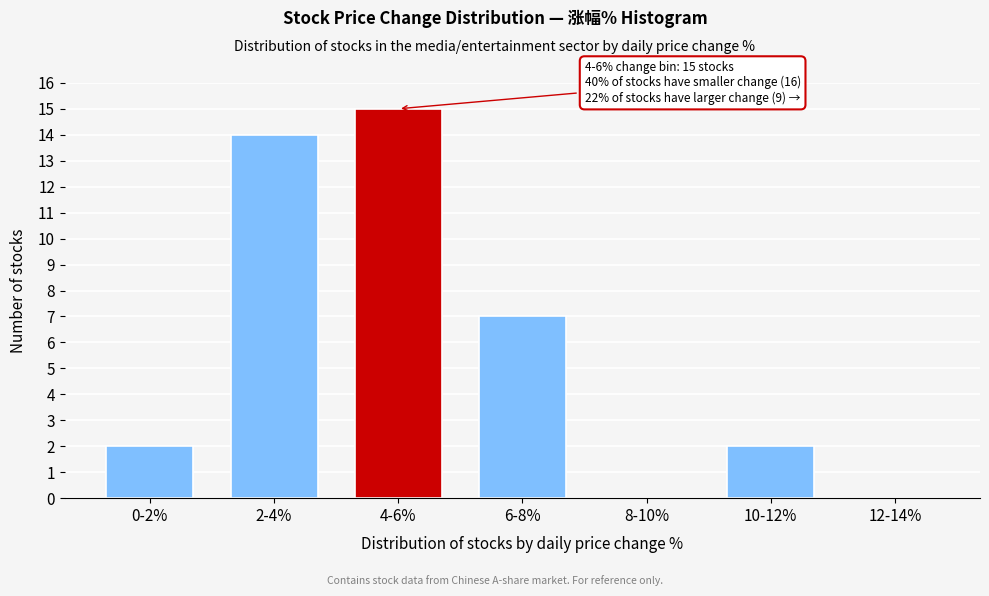

Reading left to right, extract all data points from this chart.

0-2%=2	2-4%=14	4-6%=15	6-8%=7	8-10%=0	10-12%=2	12-14%=0